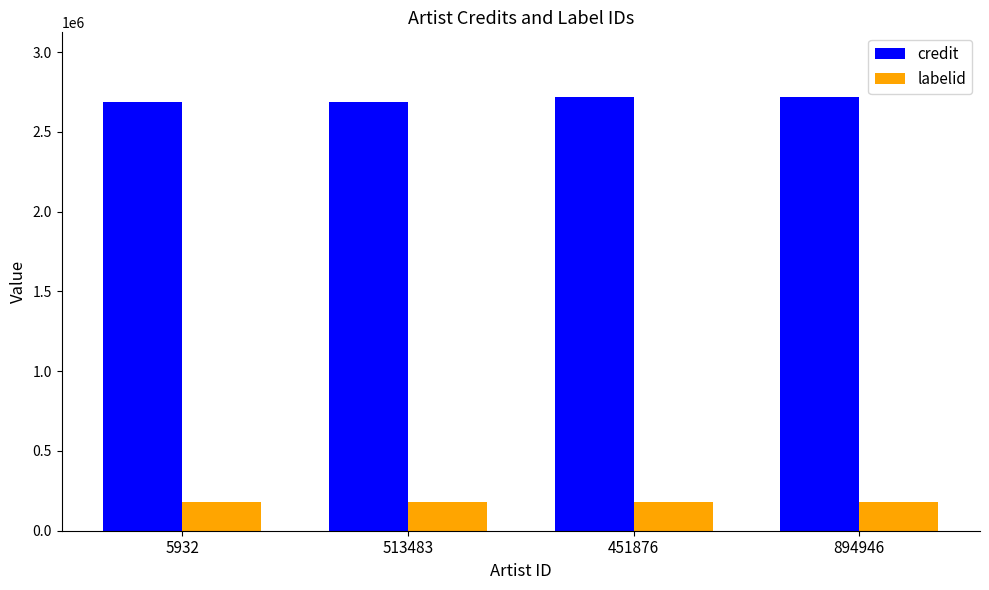

The labelid series shows 182493 at 513483. True or false?

True